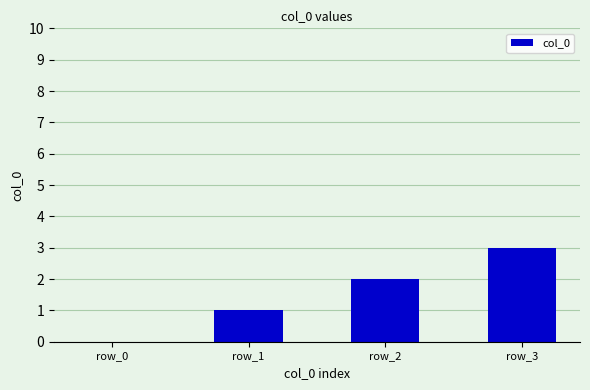

How many series are shown in this chart?

1